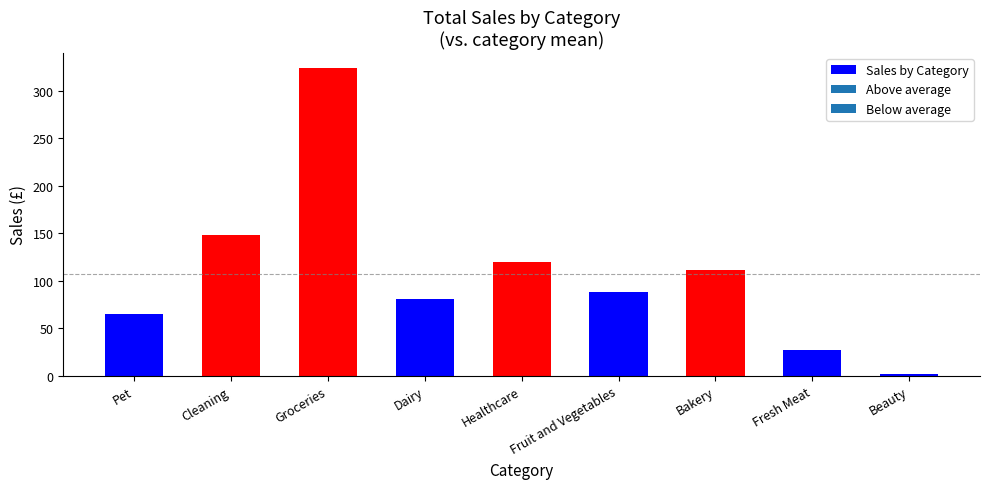

What is the change in value from Groceries to Healthcare?

-203.2